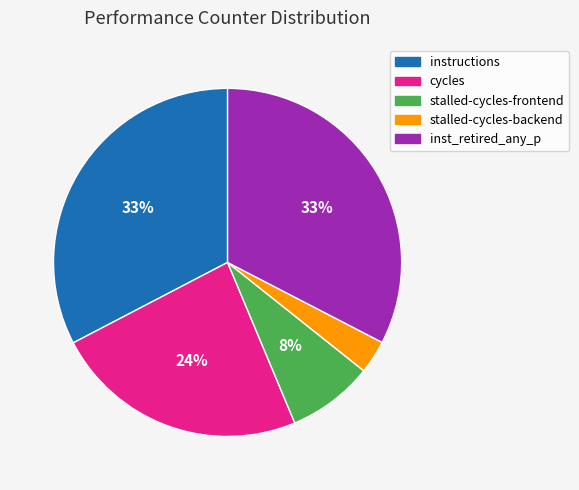

How many segments does this pie chart have?

5